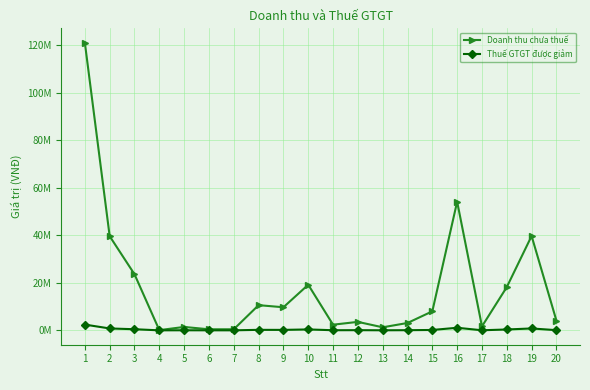

Rank the series by their average value, from lowest to highest.

Thuế GTGT được giảm, Doanh thu chưa thuế